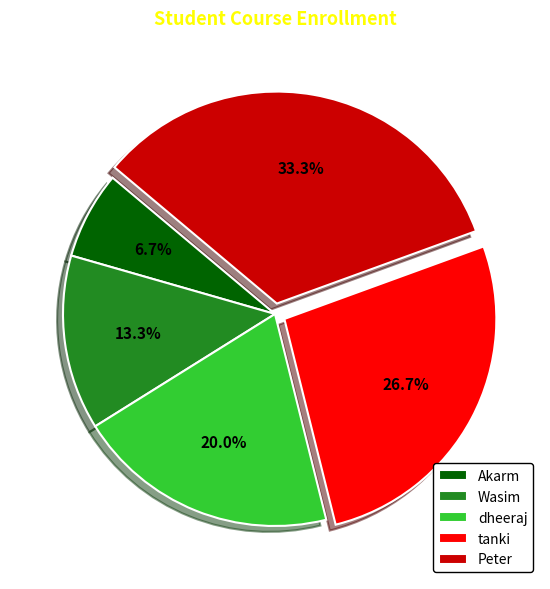

What percentage is the Akarm slice, to the nearest percent?

7%